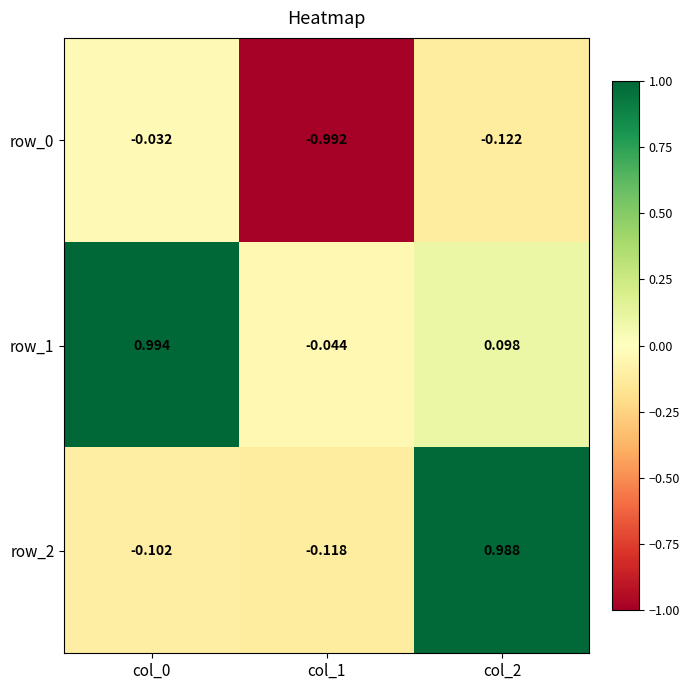

Is the value of row_0 at col_1 greater than the value of row_2 at col_2?

No